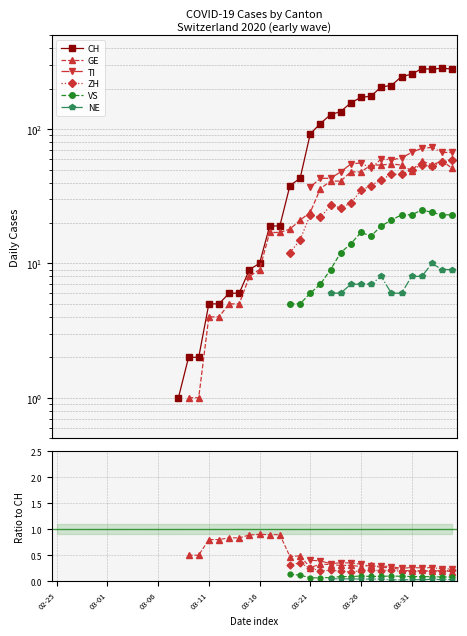

How many data points in CH are above 9?

20